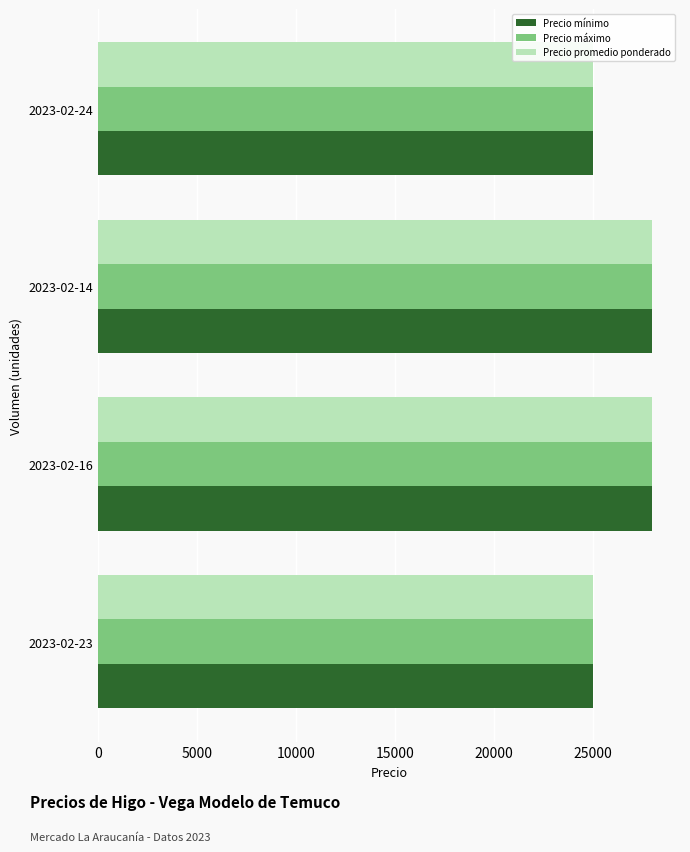

What is the greatest value displayed?

28000